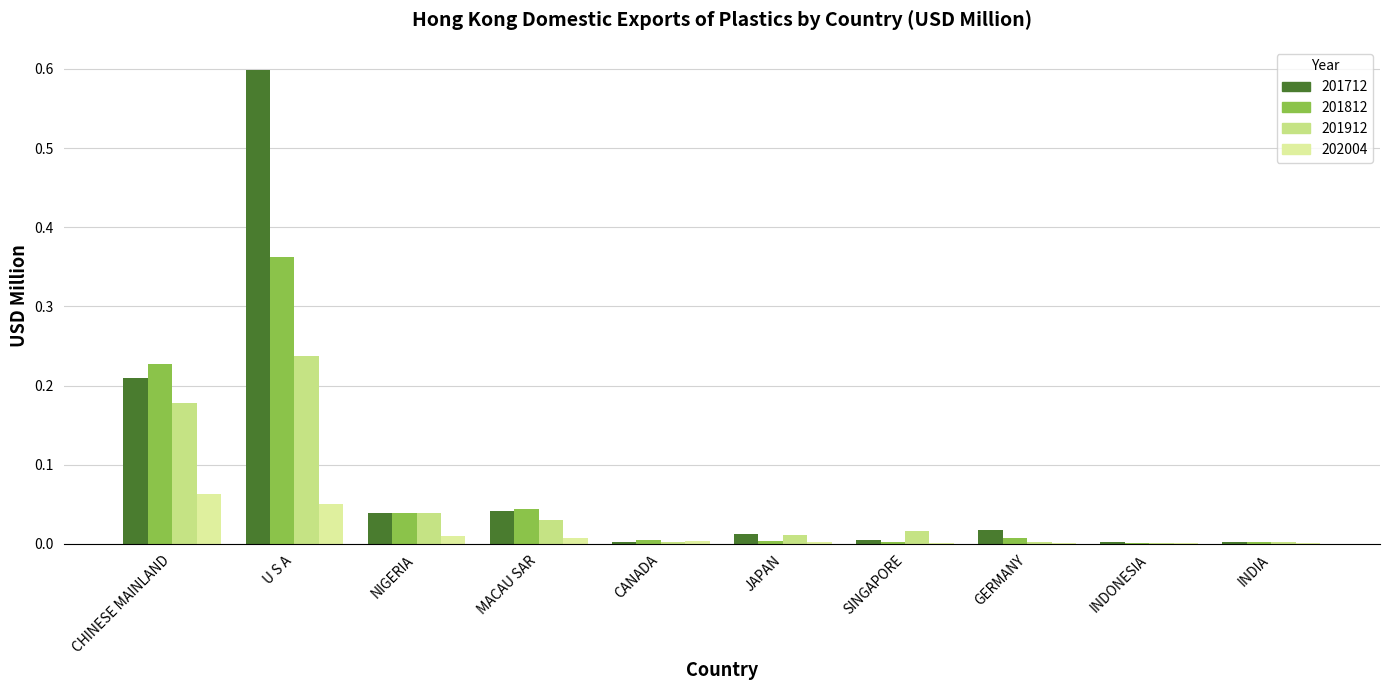

Which label corresponds to the largest value in the chart?

U S A